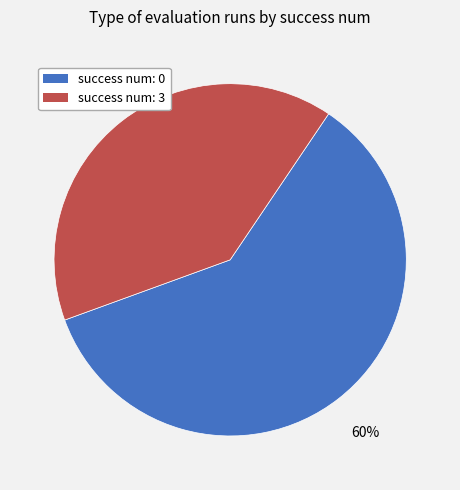

To the nearest percent, what is the difference between the largest and smallest slice percentages?

20%